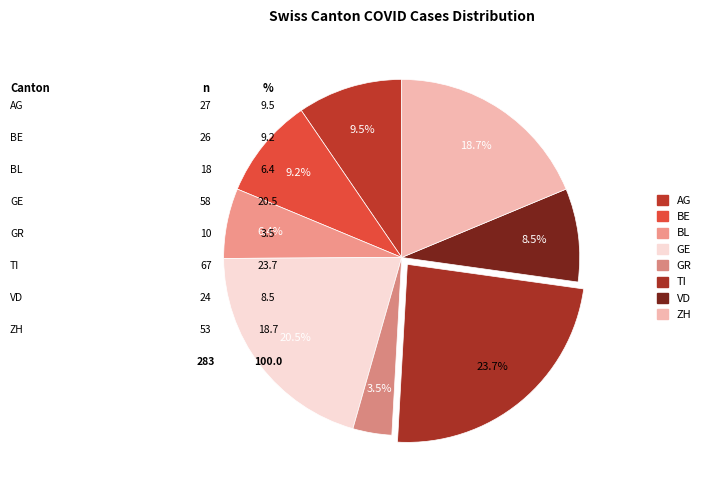

Does VD account for over 50% of the chart?

No